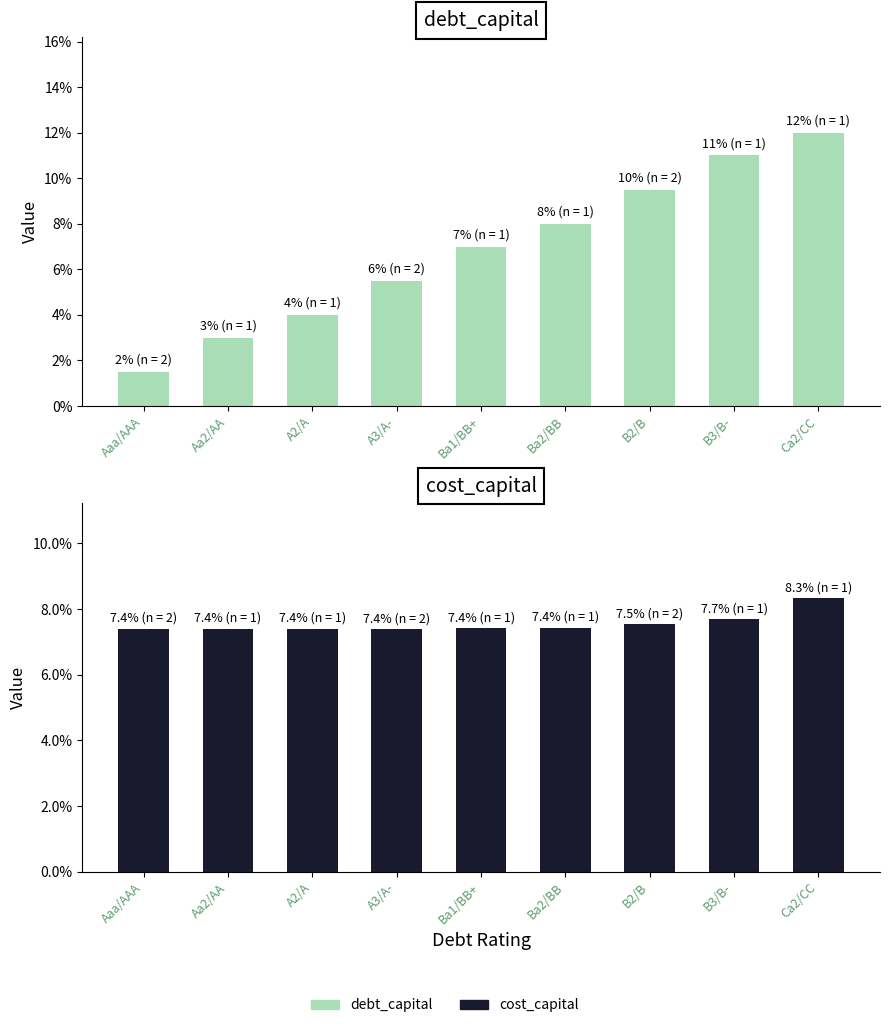

Rank the series by their average value, from highest to lowest.

cost_capital, debt_capital